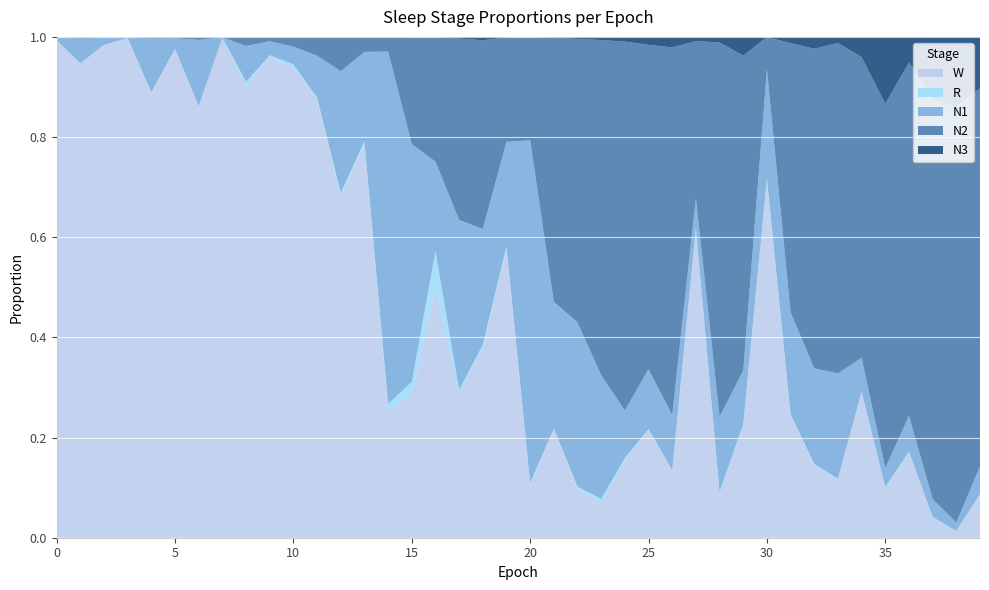

Reading right to left, transcribe all the data shown in this chart.

N1: 39=0.1	38=0.0	37=0.0	36=0.1	35=0.0	34=0.1	33=0.2	32=0.2	31=0.2	30=0.2	29=0.1	28=0.2	27=0.1	26=0.1	25=0.1	24=0.1	23=0.2	22=0.3	21=0.3	20=0.7	19=0.2	18=0.2	17=0.3	16=0.2	15=0.5	14=0.7	13=0.2	12=0.2	11=0.1	10=0.0	9=0.0	8=0.1	7=0.0	6=0.1	5=0.0	4=0.1	3=0.0	2=0.0	1=0.1	0=0.0
N2: 39=0.8	38=0.8	37=0.8	36=0.7	35=0.7	34=0.6	33=0.7	32=0.6	31=0.5	30=0.1	29=0.6	28=0.7	27=0.3	26=0.7	25=0.6	24=0.7	23=0.7	22=0.6	21=0.5	20=0.2	19=0.2	18=0.4	17=0.4	16=0.2	15=0.2	14=0.0	13=0.0	12=0.1	11=0.0	10=0.0	9=0.0	8=0.0	7=0.0	6=0.0	5=0.0	4=0.0	3=0.0	2=0.0	1=0.0	0=0.0
N3: 39=0.1	38=0.1	37=0.1	36=0.1	35=0.1	34=0.0	33=0.0	32=0.0	31=0.0	30=0.0	29=0.0	28=0.0	27=0.0	26=0.0	25=0.0	24=0.0	23=0.0	22=0.0	21=0.0	20=0.0	19=0.0	18=0.0	17=0.0	16=0.0	15=0.0	14=0.0	13=0.0	12=0.0	11=0.0	10=0.0	9=0.0	8=0.0	7=0.0	6=0.0	5=0.0	4=0.0	3=0.0	2=0.0	1=0.0	0=0.0
R: 39=0.0	38=0.0	37=0.0	36=0.0	35=0.0	34=0.0	33=0.0	32=0.0	31=0.0	30=0.0	29=0.0	28=0.0	27=0.0	26=0.0	25=0.0	24=0.0	23=0.0	22=0.0	21=0.0	20=0.0	19=0.0	18=0.0	17=0.0	16=0.1	15=0.0	14=0.0	13=0.0	12=0.0	11=0.0	10=0.0	9=0.0	8=0.0	7=0.0	6=0.0	5=0.0	4=0.0	3=0.0	2=0.0	1=0.0	0=0.0
W: 39=0.1	38=0.0	37=0.0	36=0.2	35=0.1	34=0.3	33=0.1	32=0.1	31=0.2	30=0.7	29=0.2	28=0.1	27=0.6	26=0.1	25=0.2	24=0.2	23=0.1	22=0.1	21=0.2	20=0.1	19=0.6	18=0.4	17=0.3	16=0.5	15=0.3	14=0.3	13=0.8	12=0.7	11=0.9	10=0.9	9=1.0	8=0.9	7=1.0	6=0.9	5=1.0	4=0.9	3=1.0	2=1.0	1=0.9	0=1.0